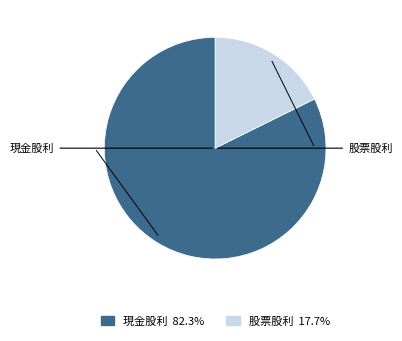

To the nearest percent, what is the difference between the largest and smallest slice percentages?

65%